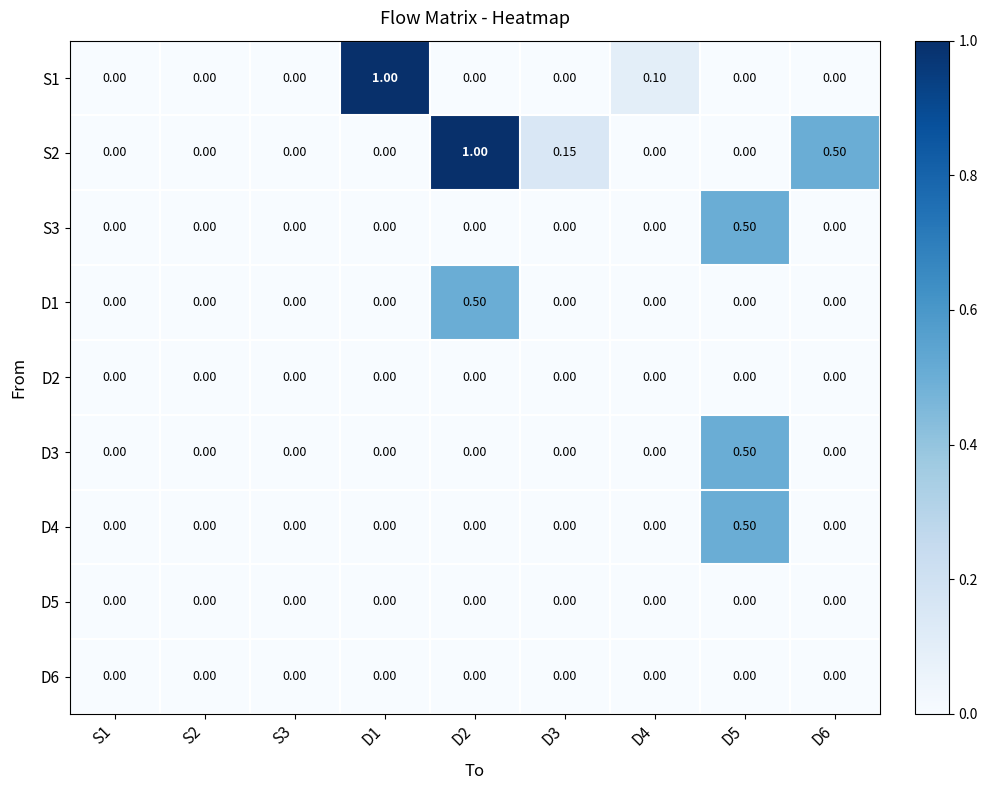

How many series are shown in this chart?

9